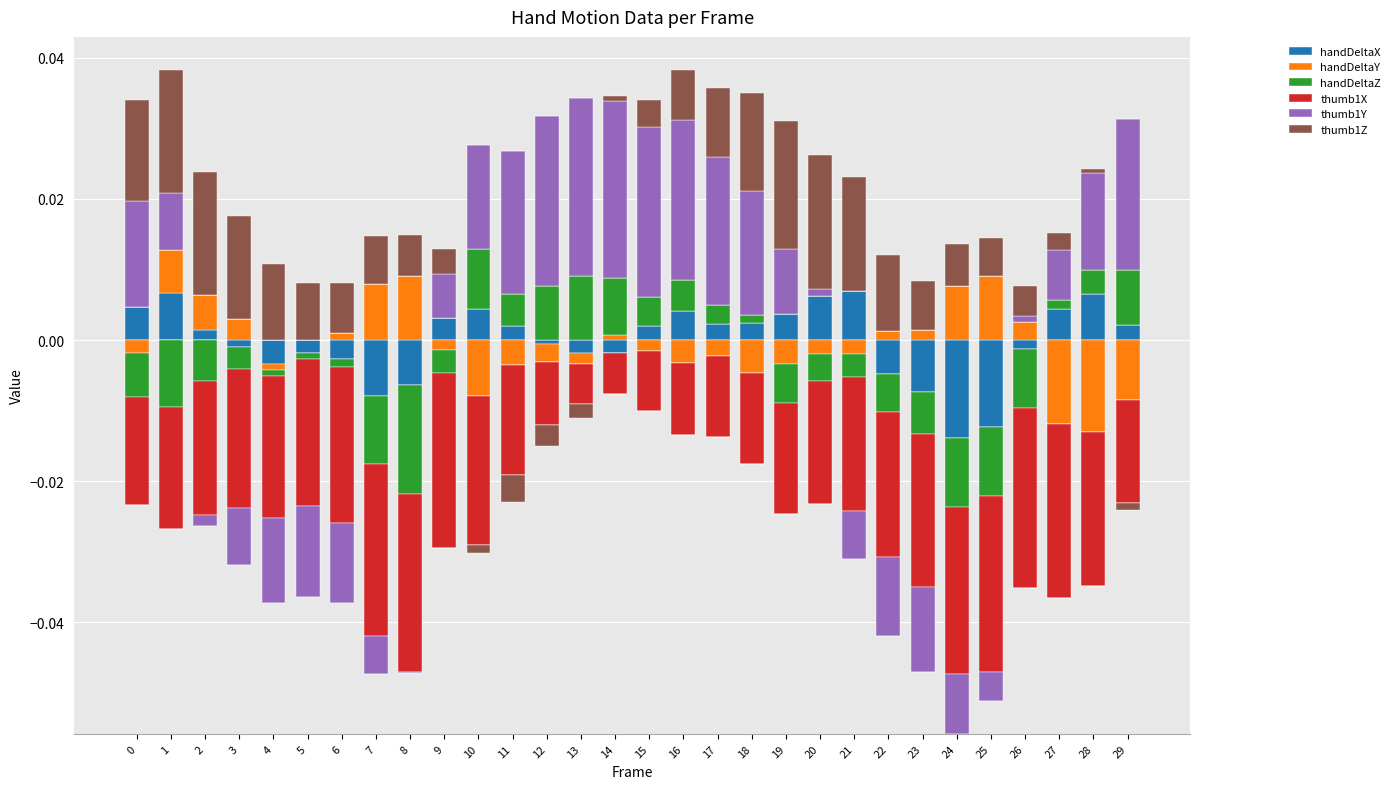

How many data points in handDeltaX are above 0?

16